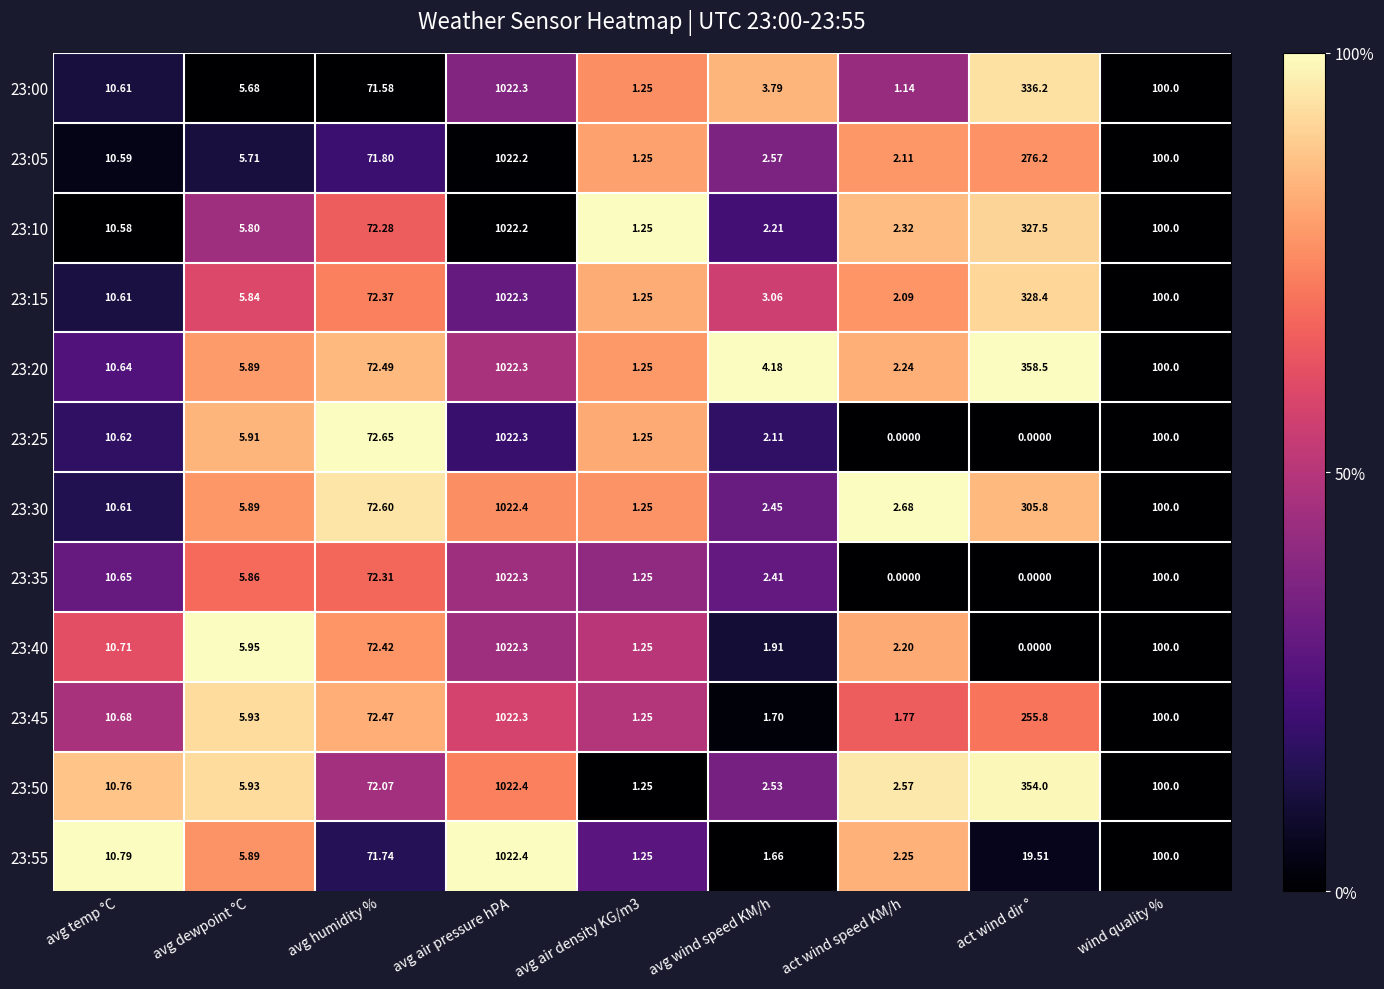

What is the total value across all series at act wind dir °?

2561.9